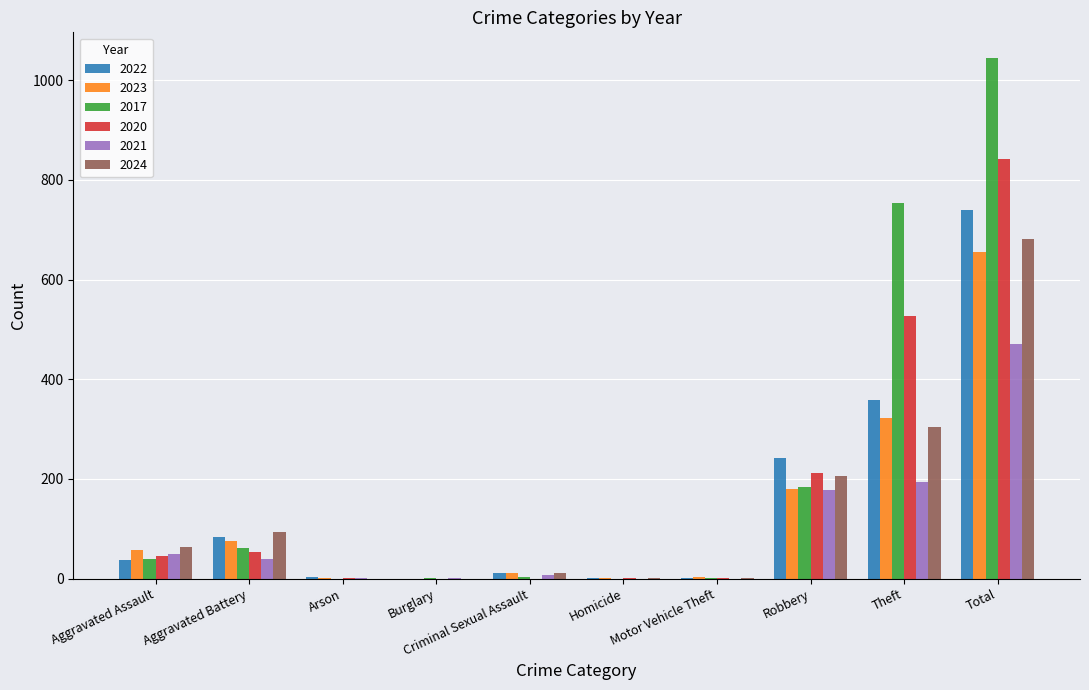

The 2020 series shows 527 at Theft. True or false?

True